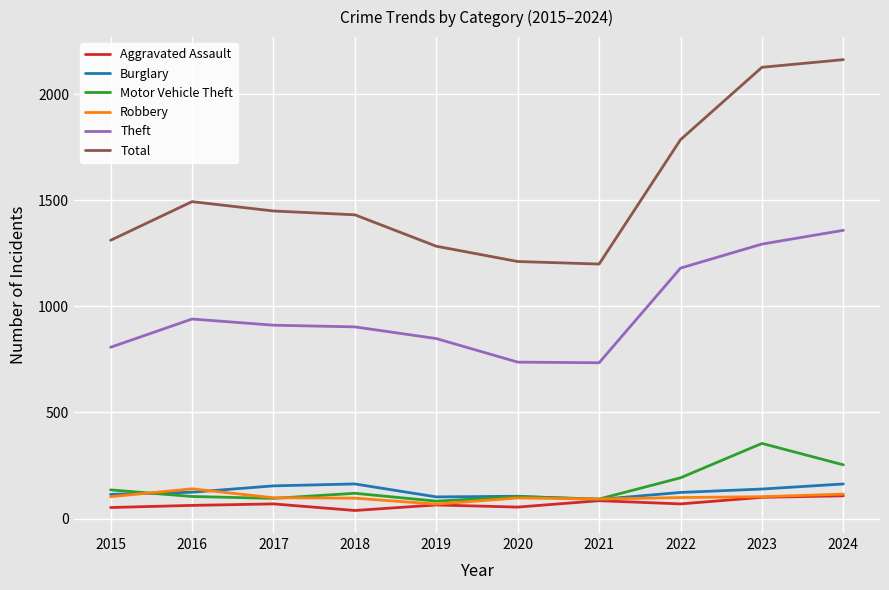

What is the lowest value of the Robbery series?

68